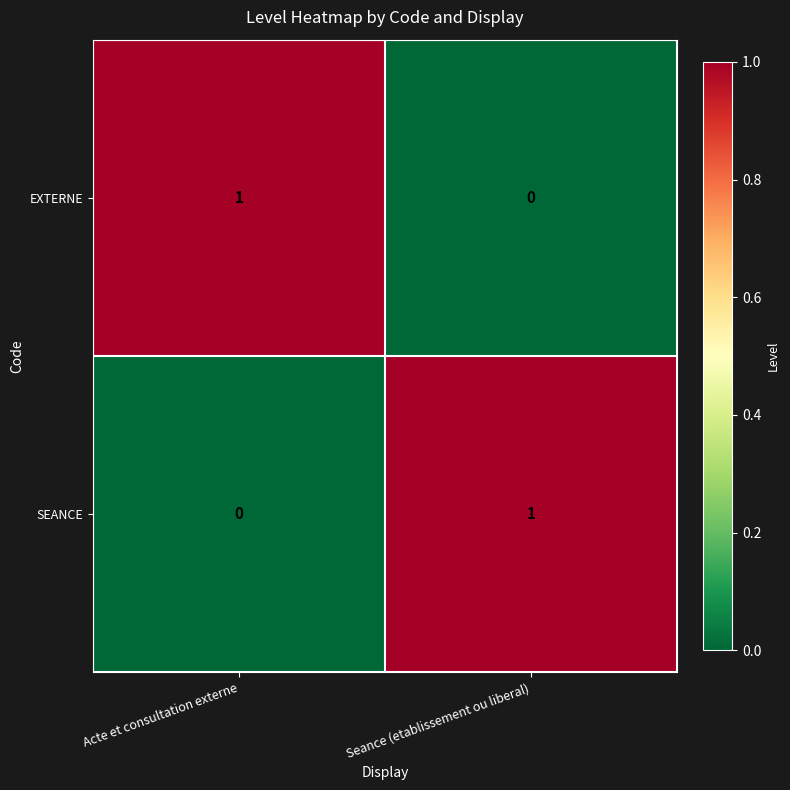

Which category has the lowest value in the SEANCE series?

Acte et consultation externe